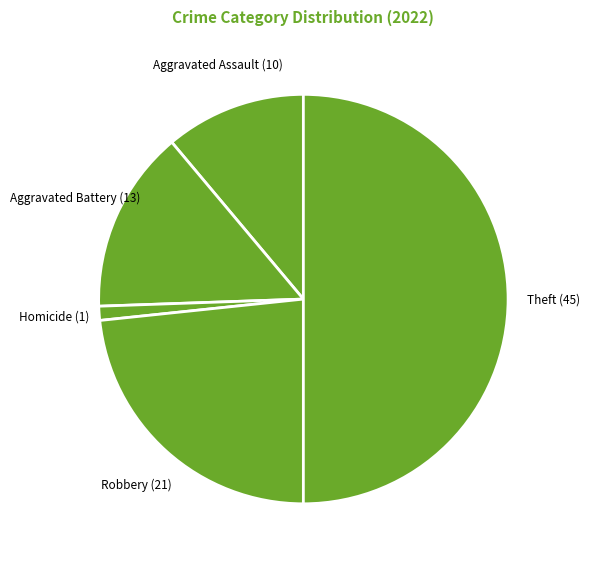

True or false: Aggravated Assault (10) accounts for 25% of the total.

False